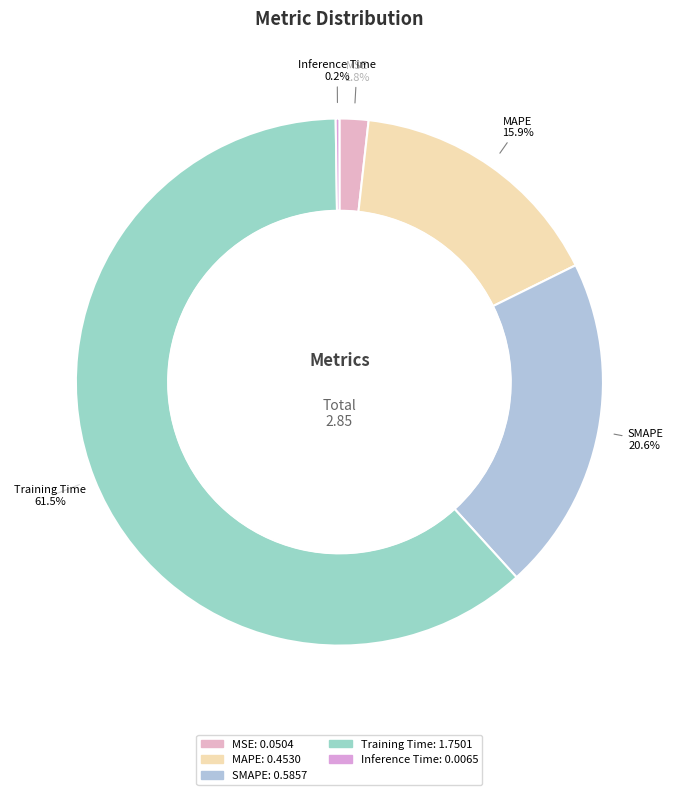

What percentage do MAPE and MSE together represent?

17.7%